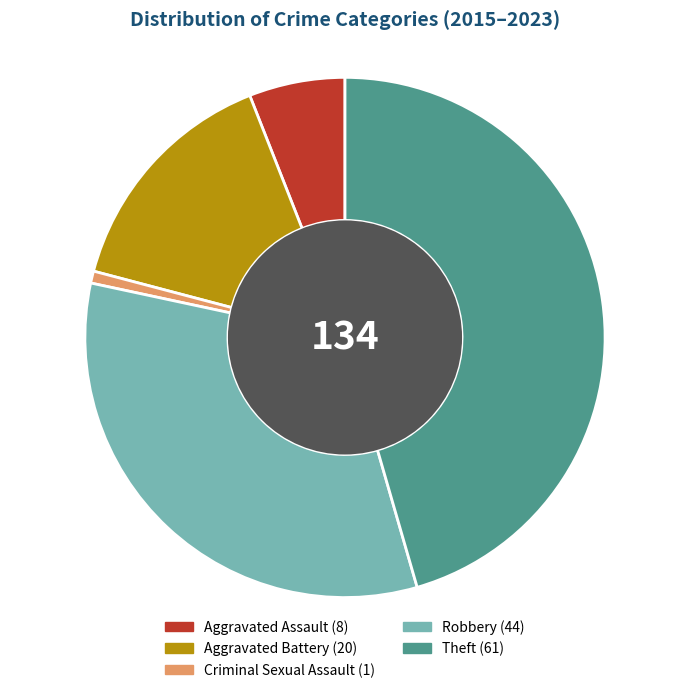

Which has a higher value, Aggravated Battery or Criminal Sexual Assault?

Aggravated Battery